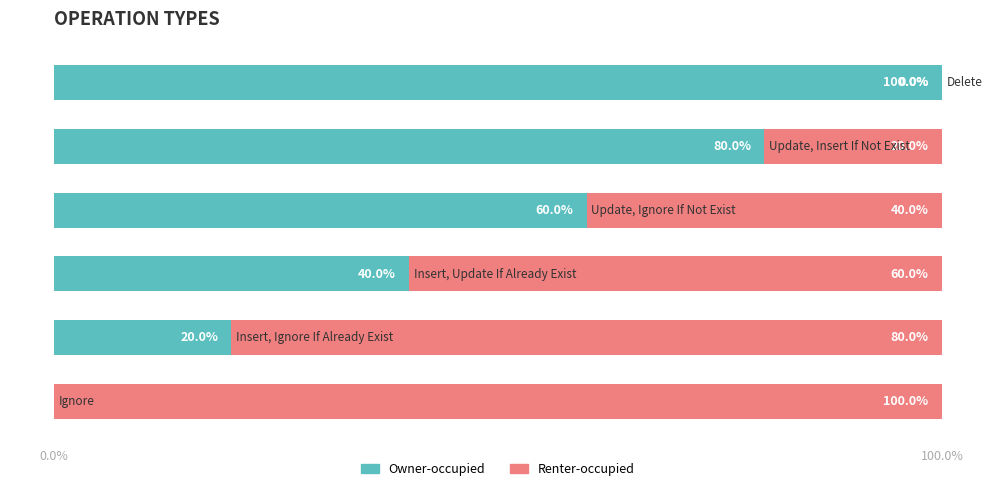

What is the sum of all Owner-occupied values?

300